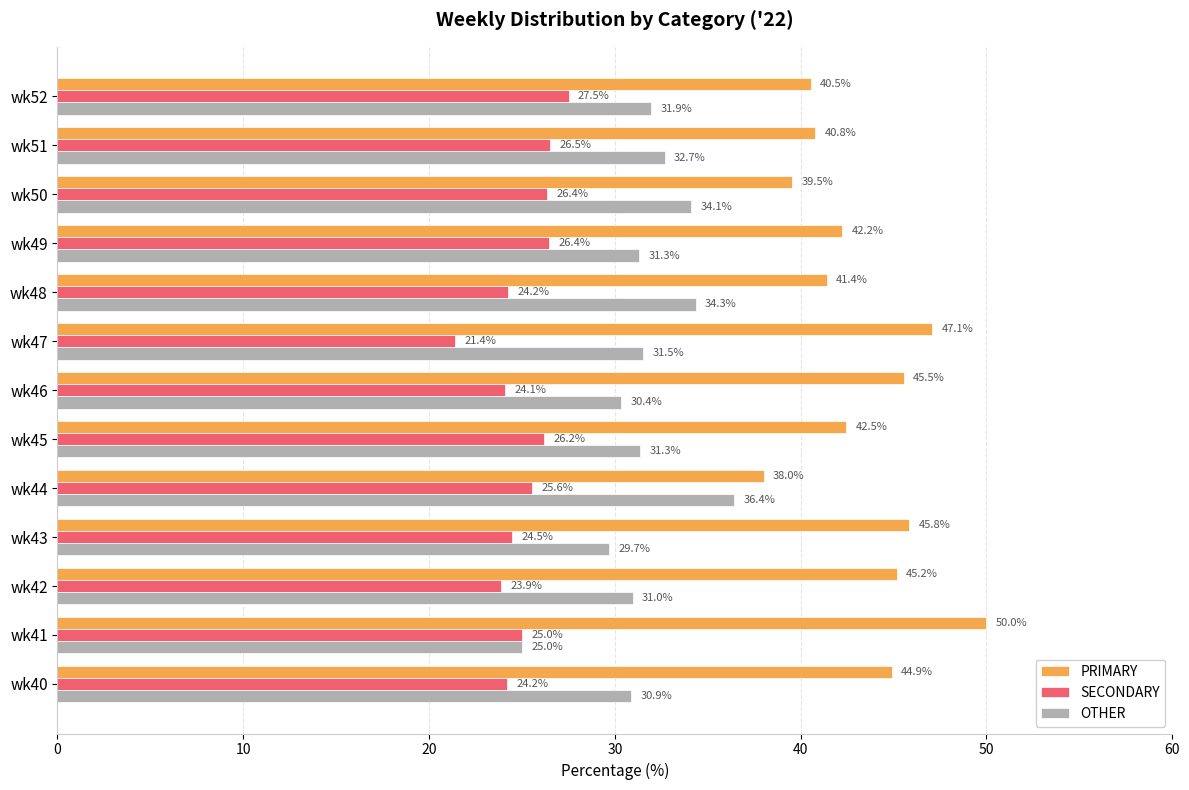

What are all the series names shown in the legend?

PRIMARY, SECONDARY, OTHER